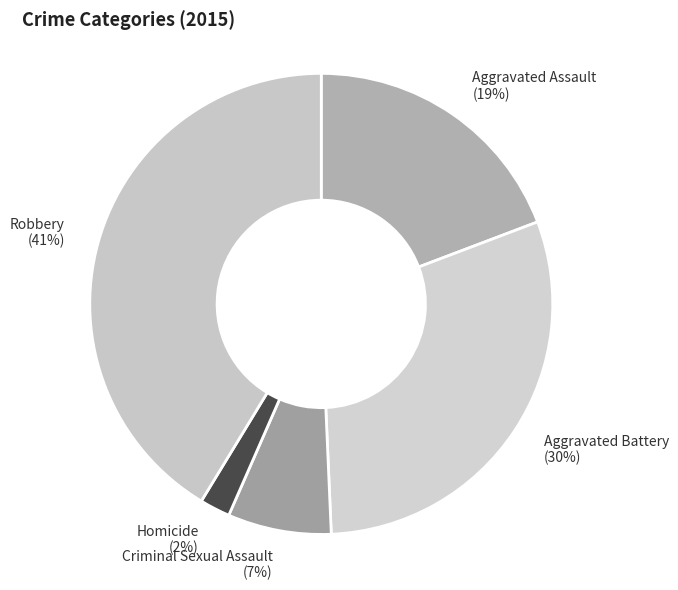

Count the number of slices in the pie.

5